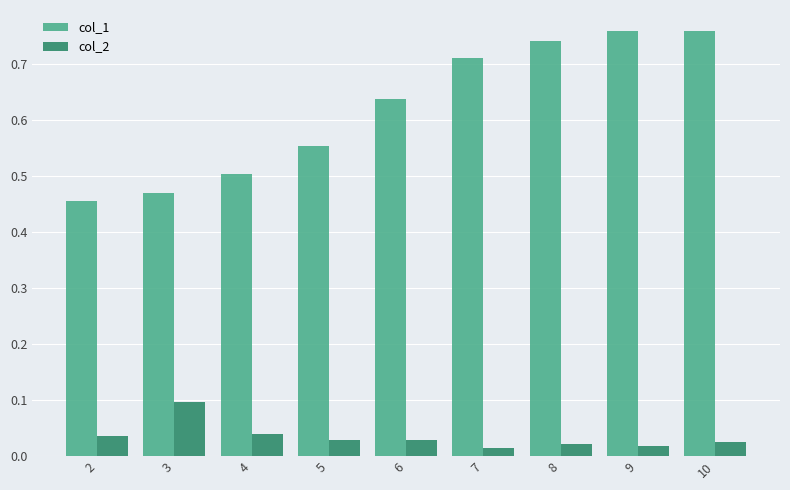

At 9, list the series in order from smallest to largest.

col_2, col_1